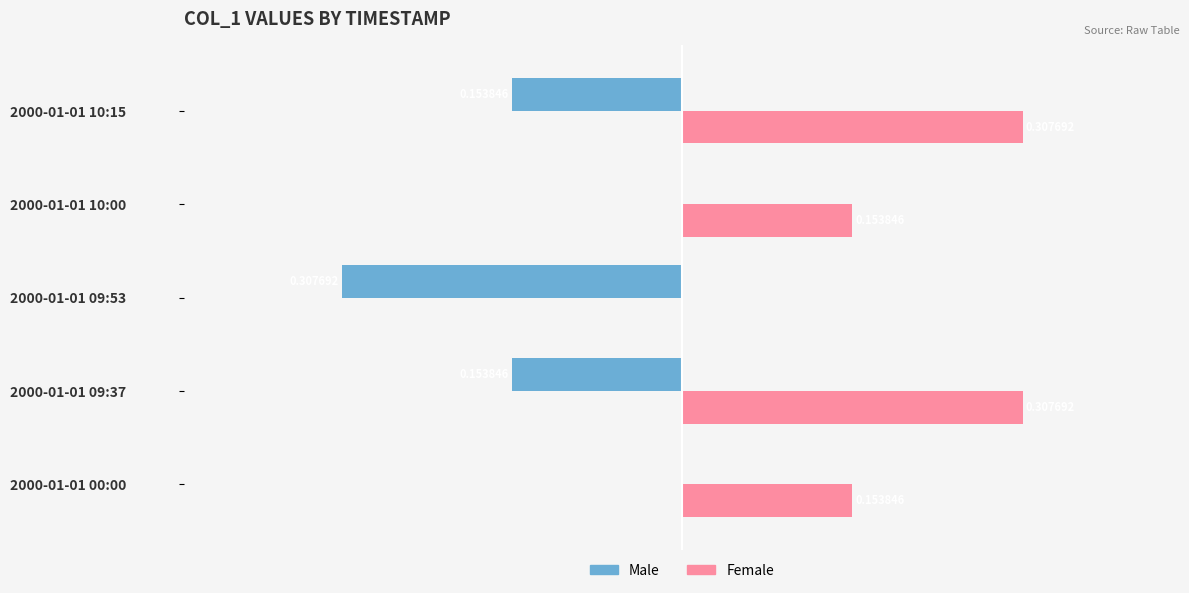

Is the value of Male at 2000-01-01 09:53 greater than the value of Female at 2000-01-01 00:00?

No